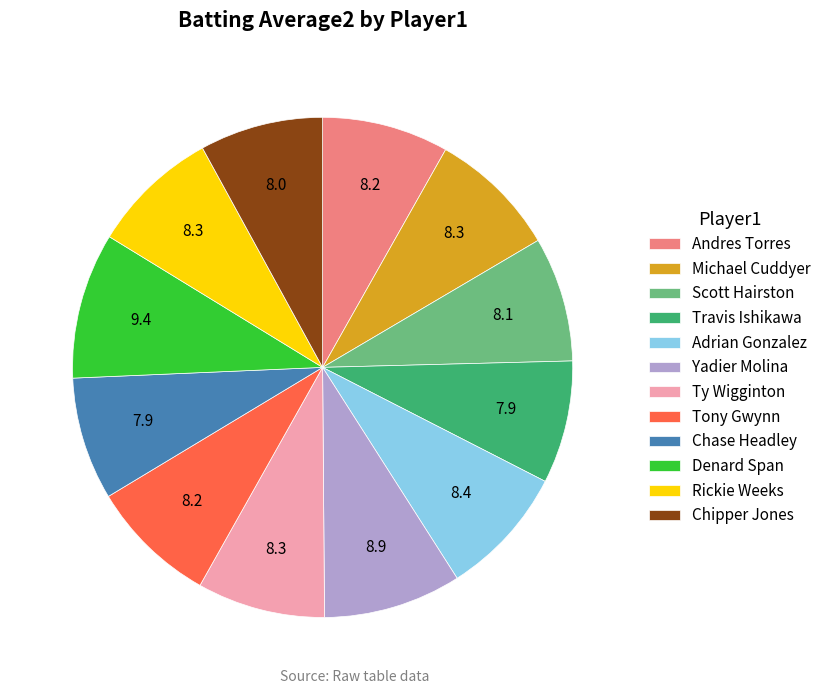

What is the largest slice in the pie chart?

Denard Span